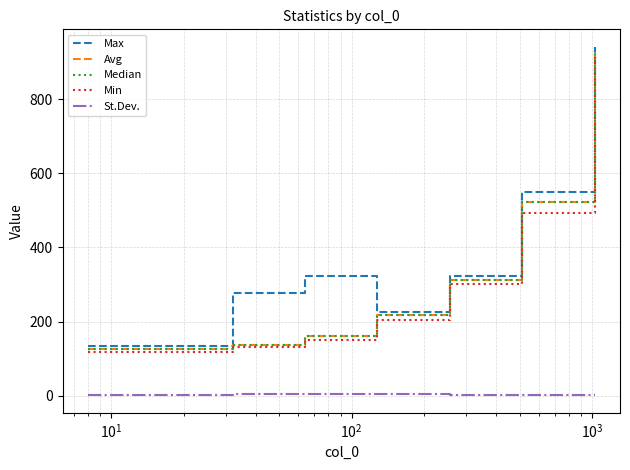

Which series has the largest total across all categories?

Max